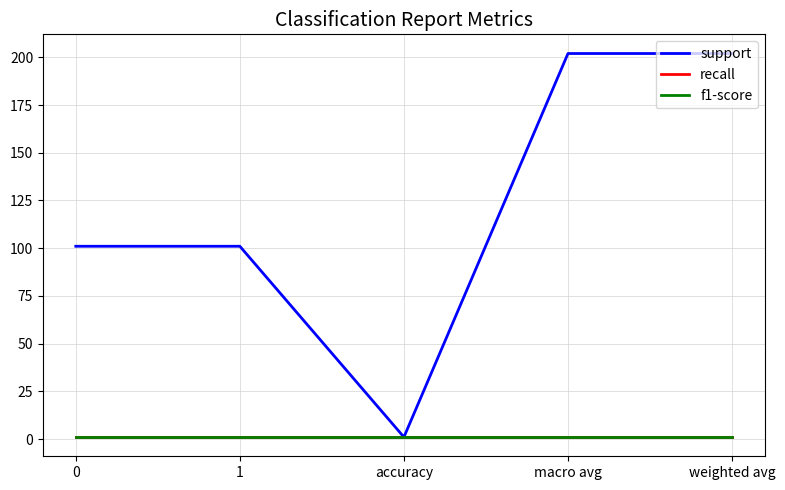

Is this an area chart (filled region under the line)?

No